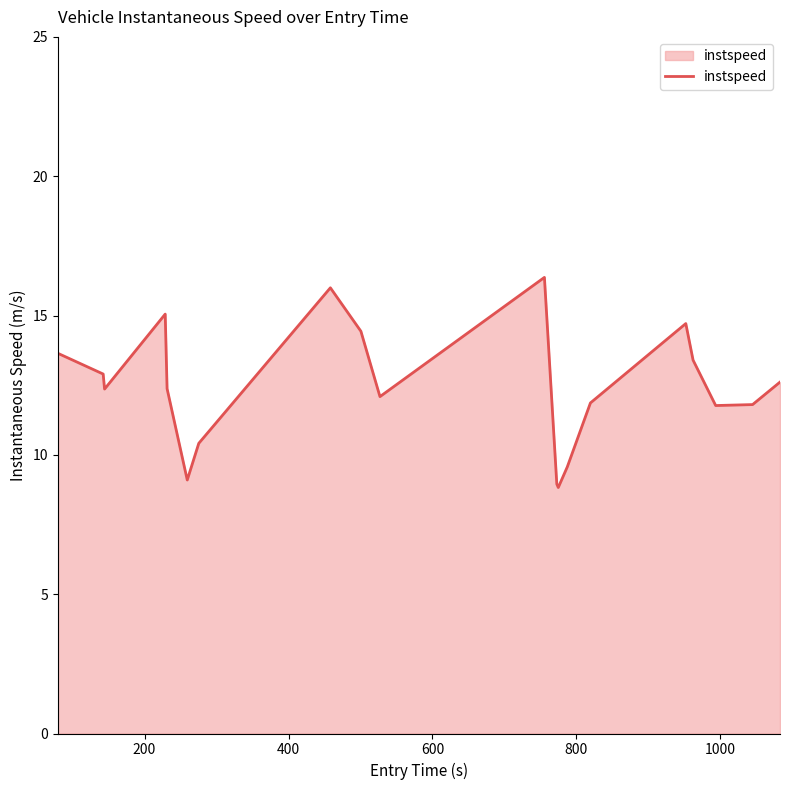

What is the greatest value displayed?

16.4